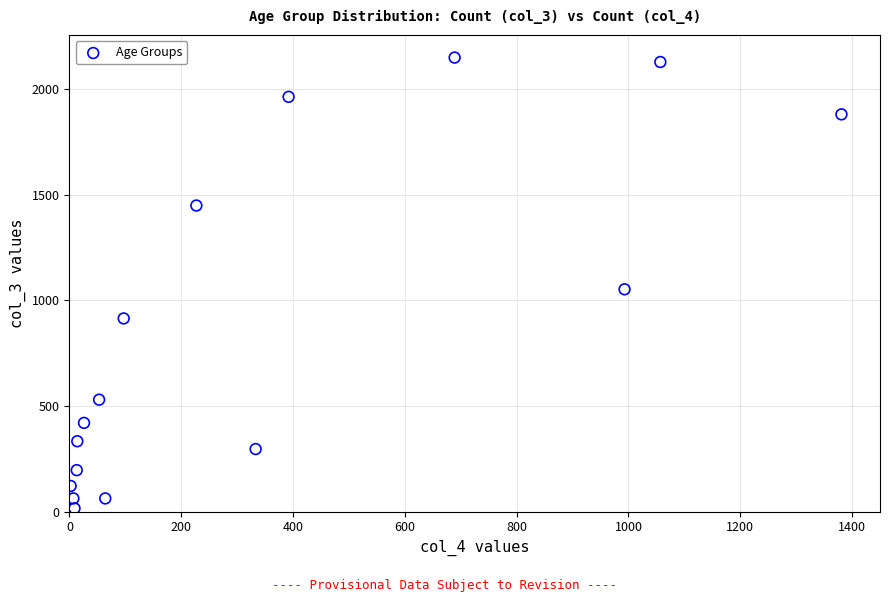

What is the range of Y values (max minus min)?

2136